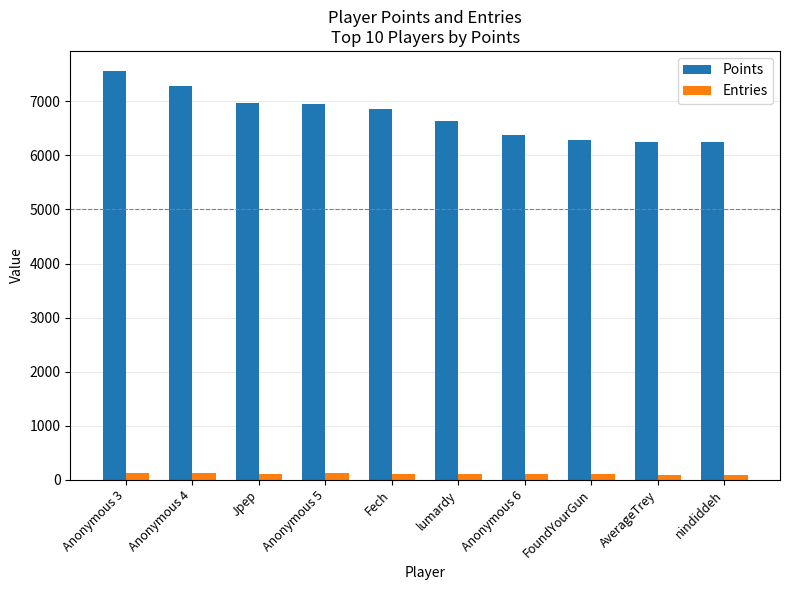

Which series has the widest spread of values?

Points